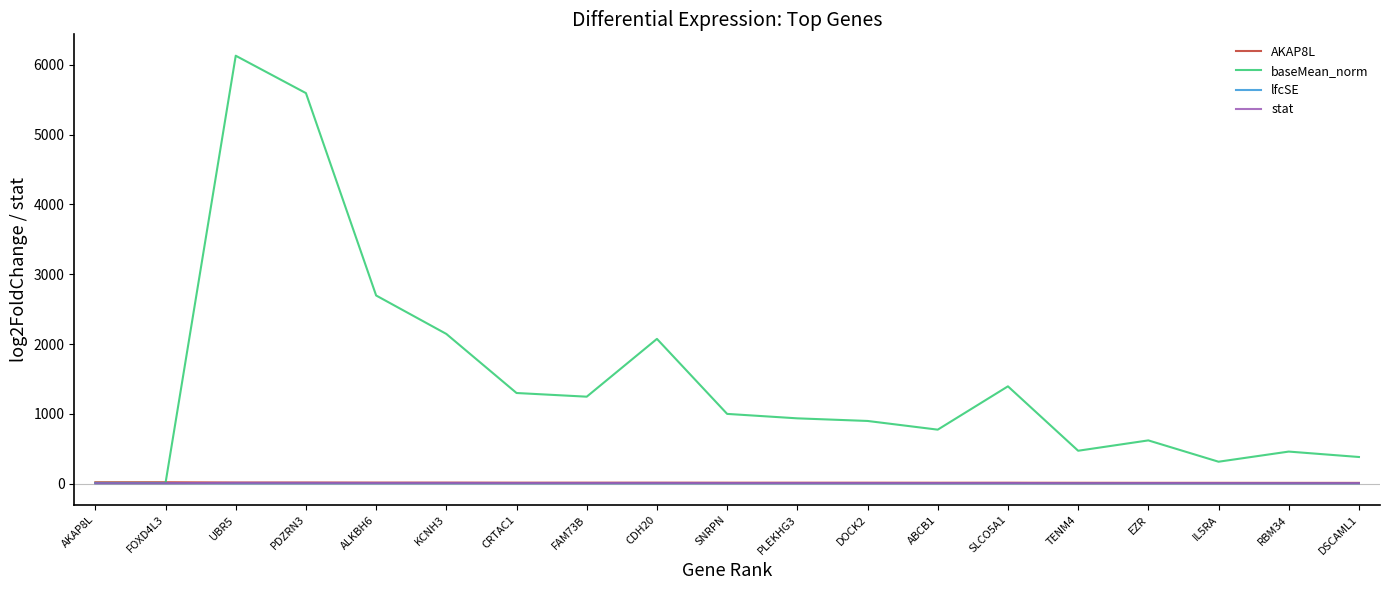

Does the chart have visible grid lines?

No